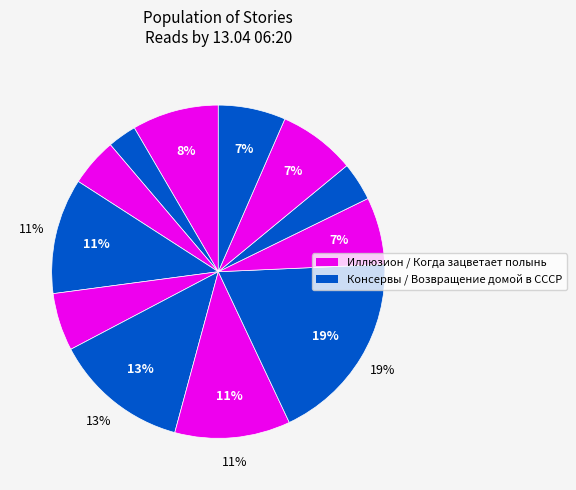

Count the number of slices in the pie.

12